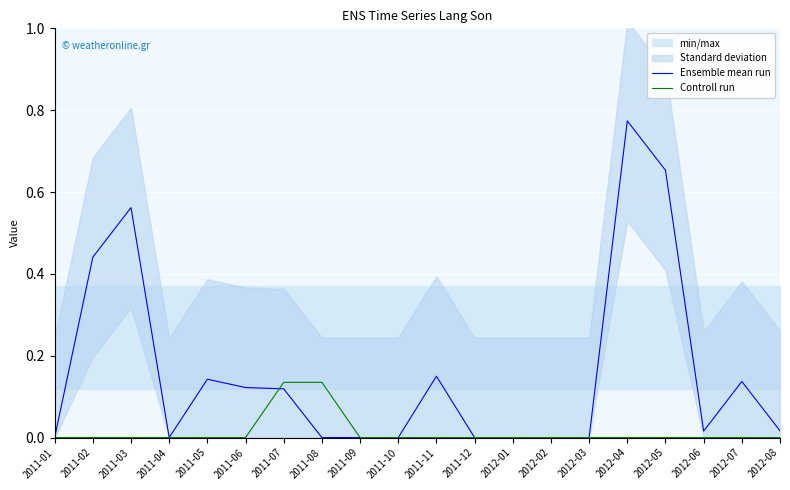

At which label is Ensemble mean run closest to 0?

2011-01